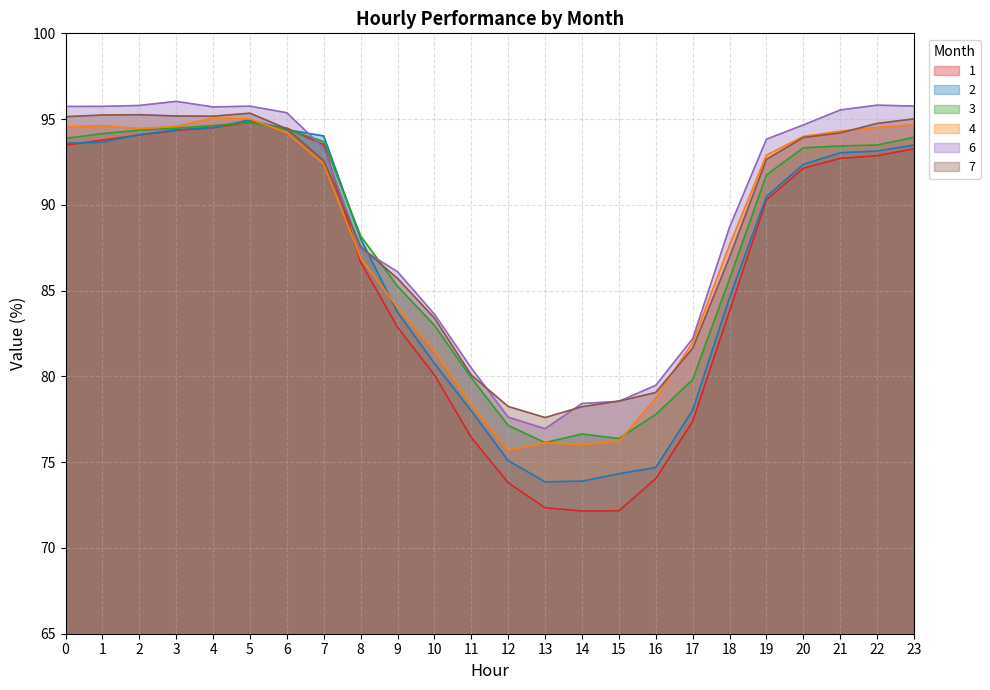

What is the total value across all series at 9?

507.7